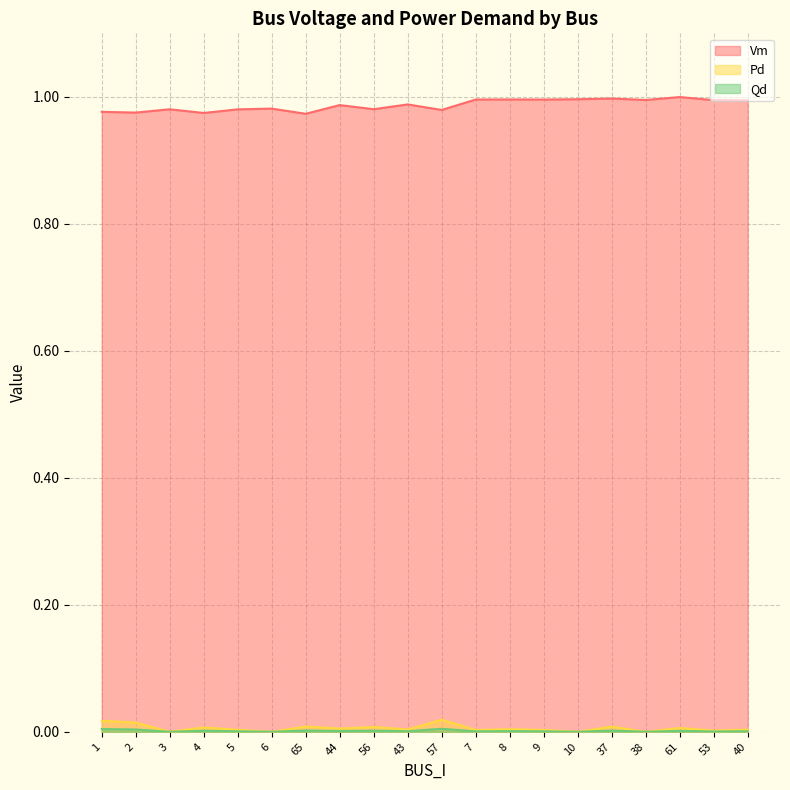

In Vm, how many points are lower than both neighbors (excluding endpoints)?

7